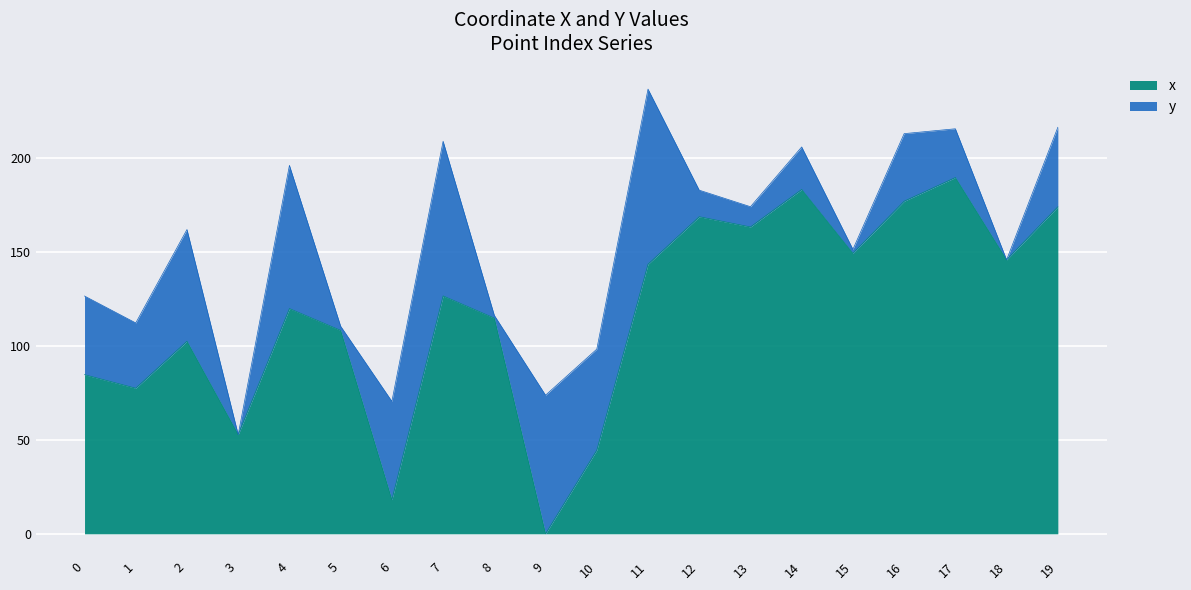

Does the chart display data point markers on the line(s)?

No